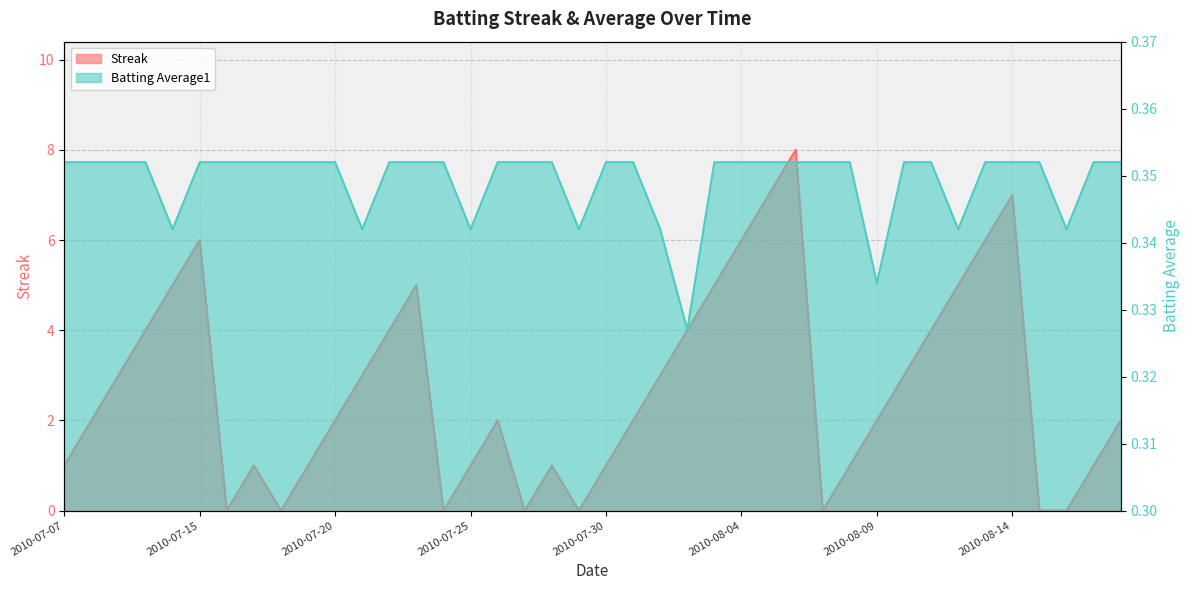

At how many categories does at least one series exceed 1?

24